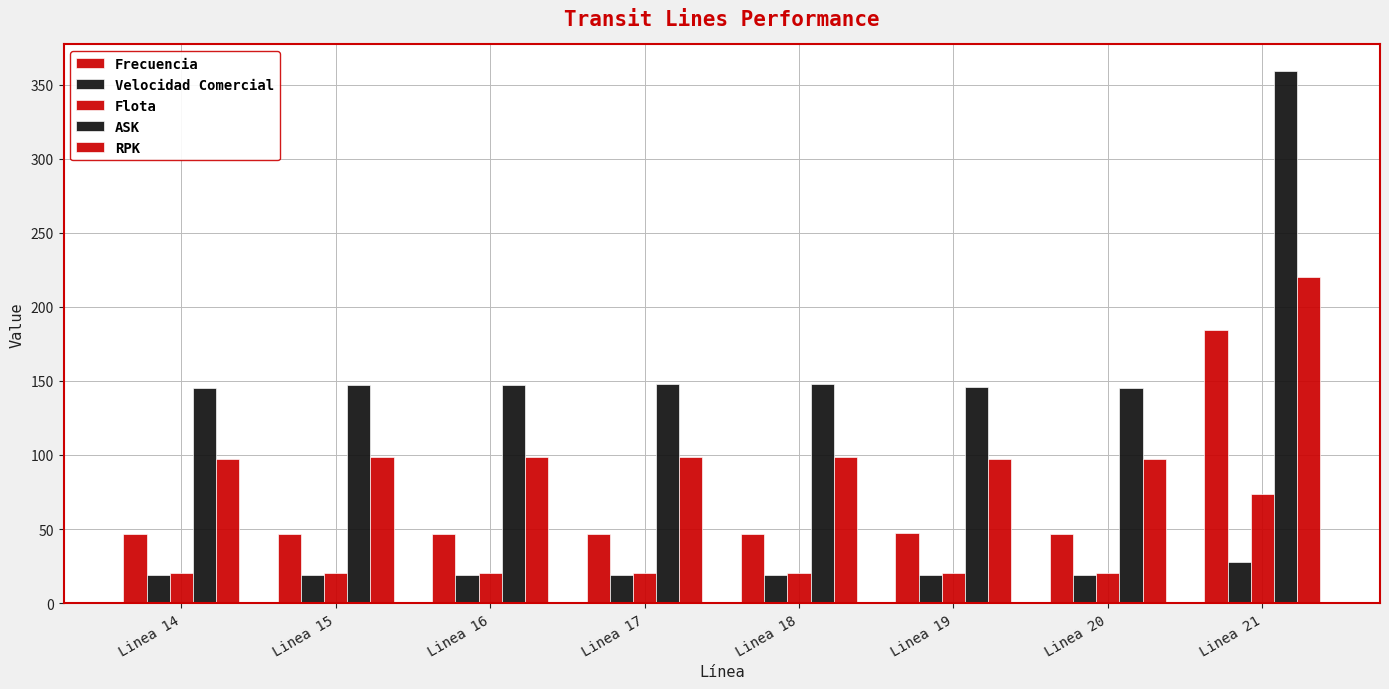

What is the sum of all Frecuencia values?

510.6